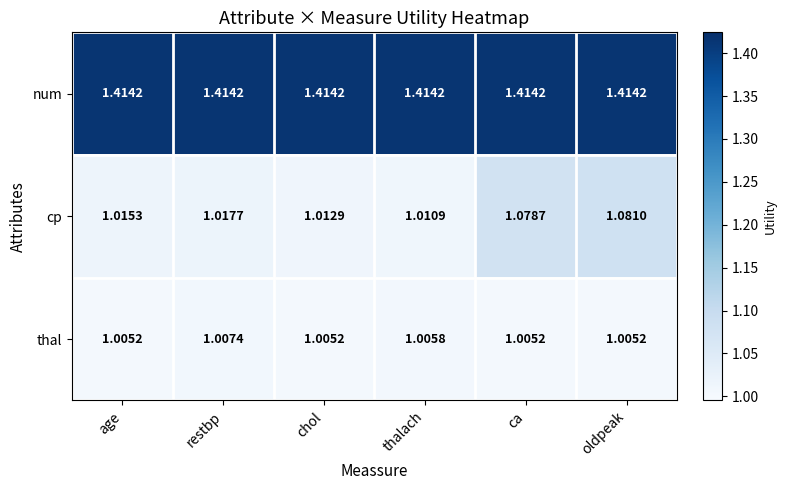

Rank the categories by cp value from lowest to highest.

thalach, chol, age, restbp, ca, oldpeak